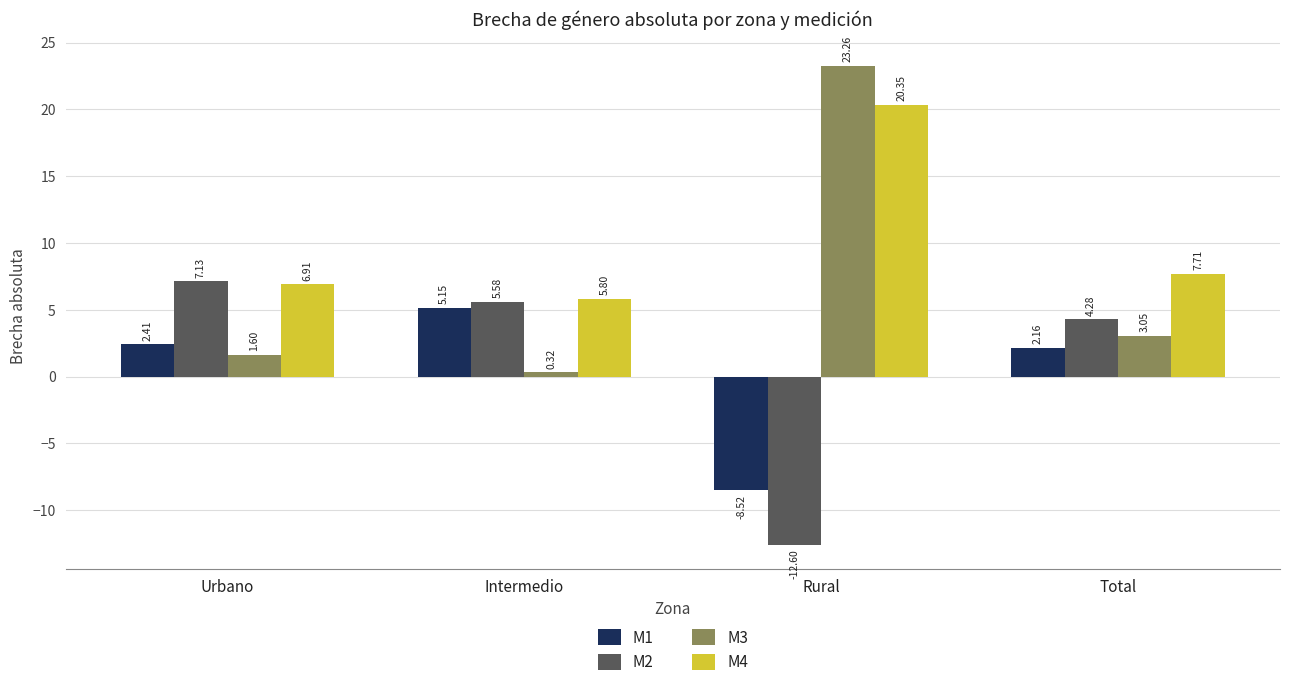

True or false: M2 has a value of -4.7 at Rural.

False